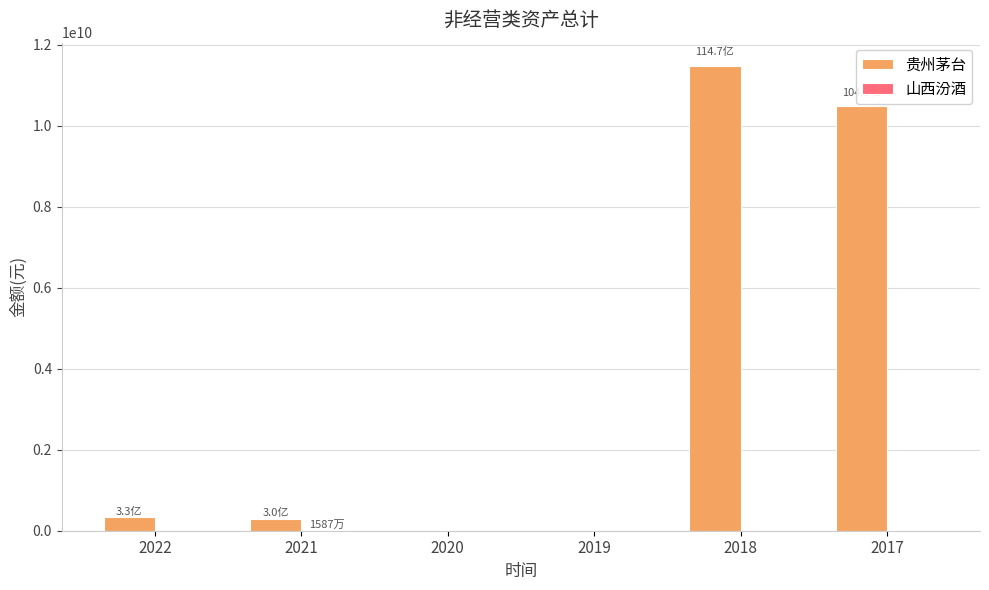

The value of 贵州茅台 at 2020 is 0.0. True or false?

True